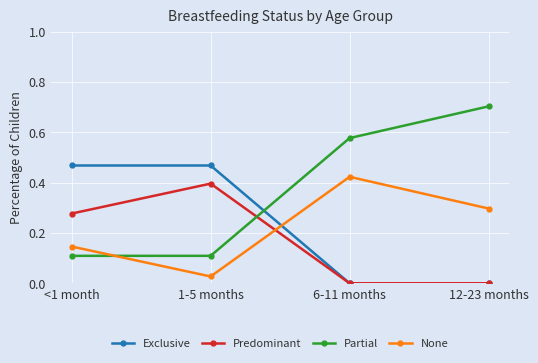

Which series has the widest spread of values?

Partial